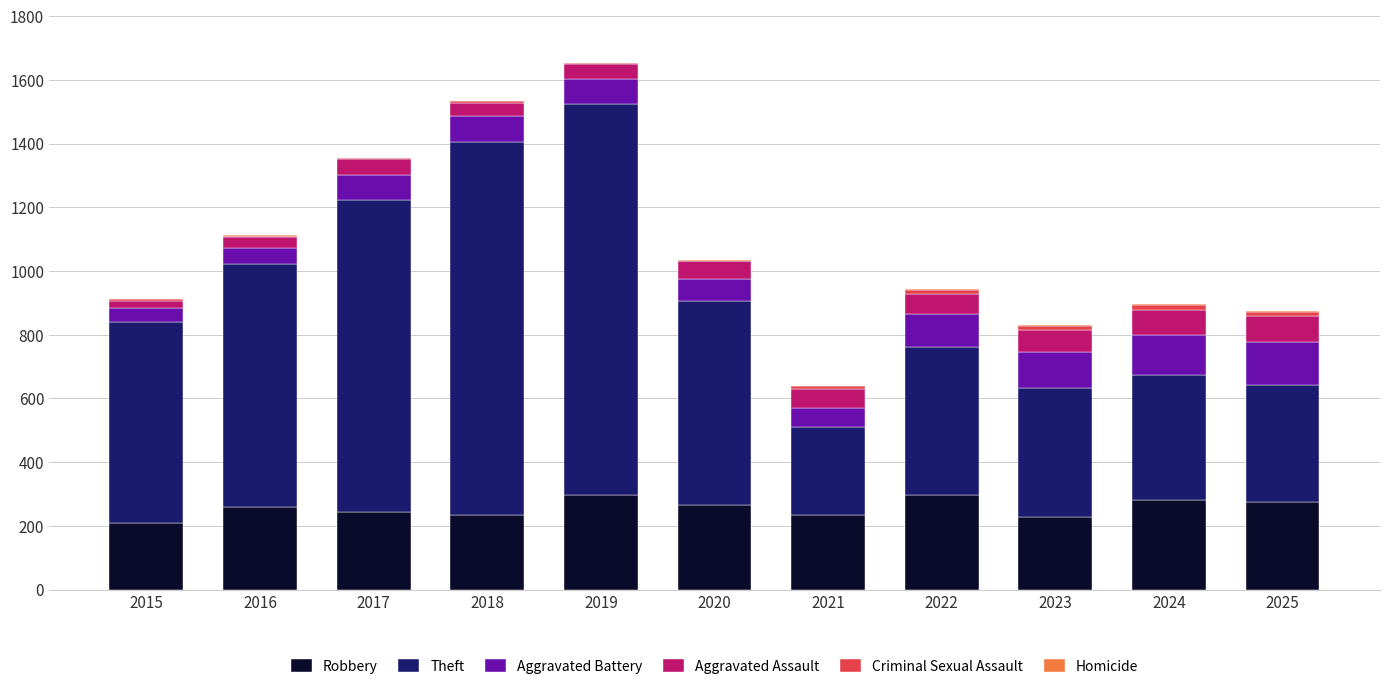

What is the sum of all Robbery values?

2824